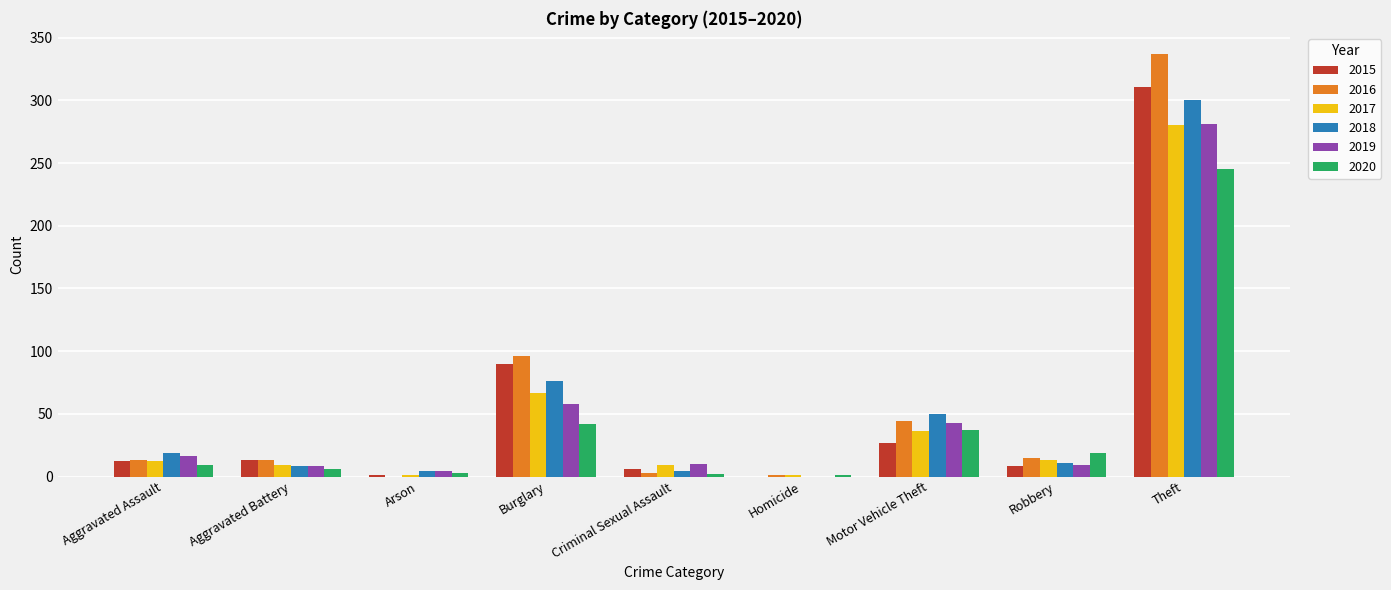

What is the maximum value shown in the chart?

337